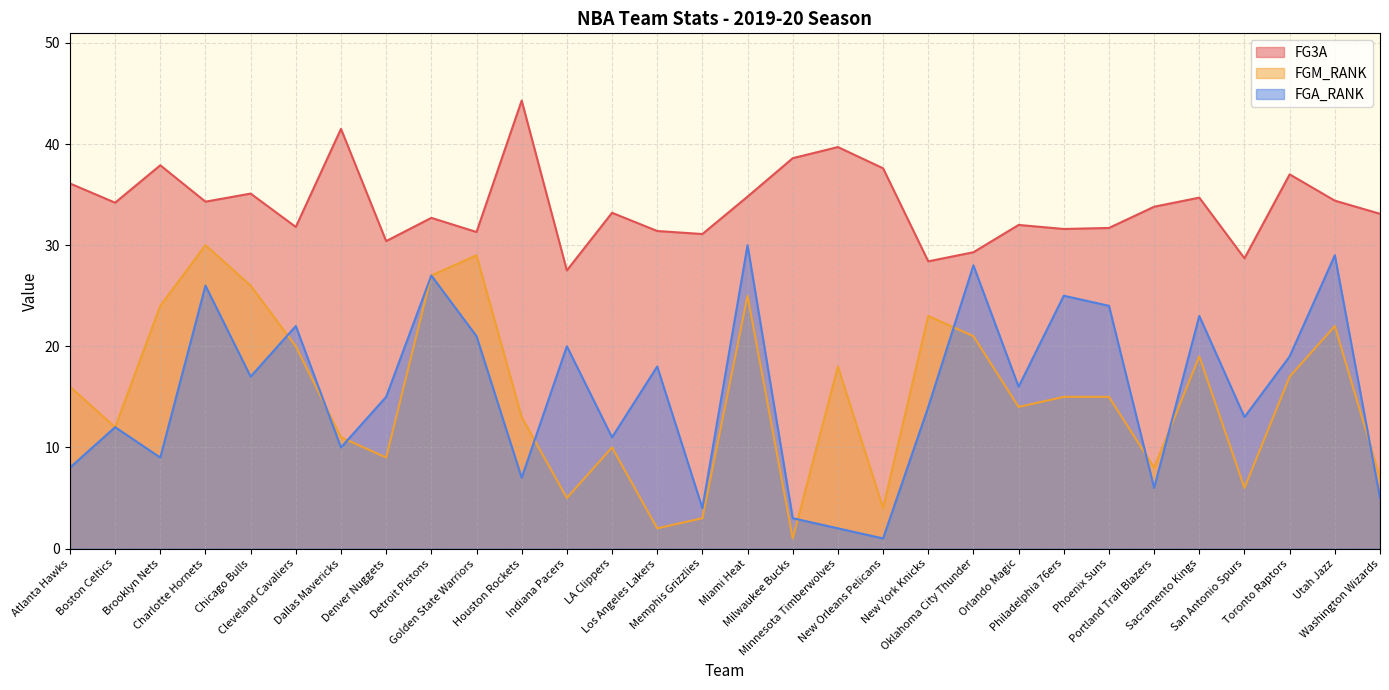

What is the greatest value displayed?

44.3